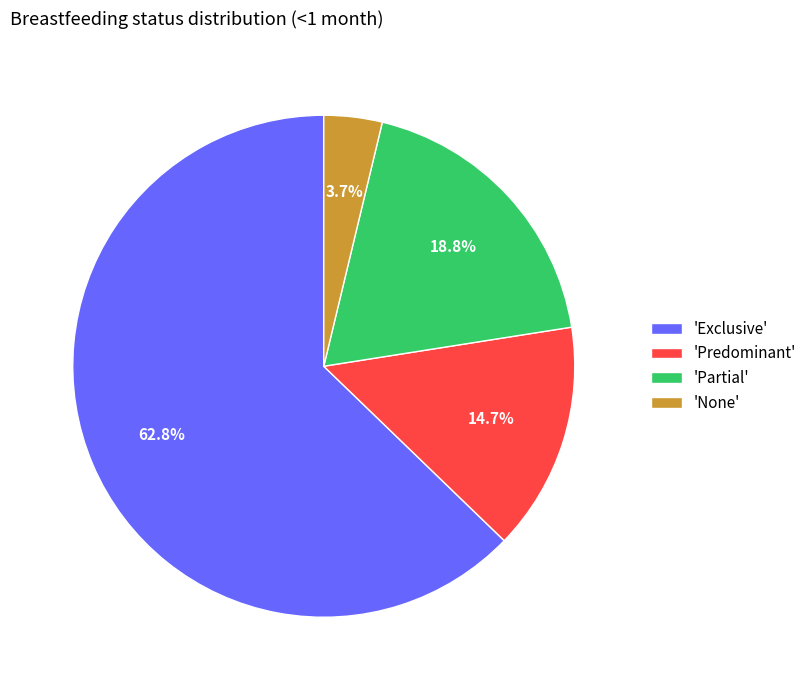

Which slice is the largest?

'Exclusive'